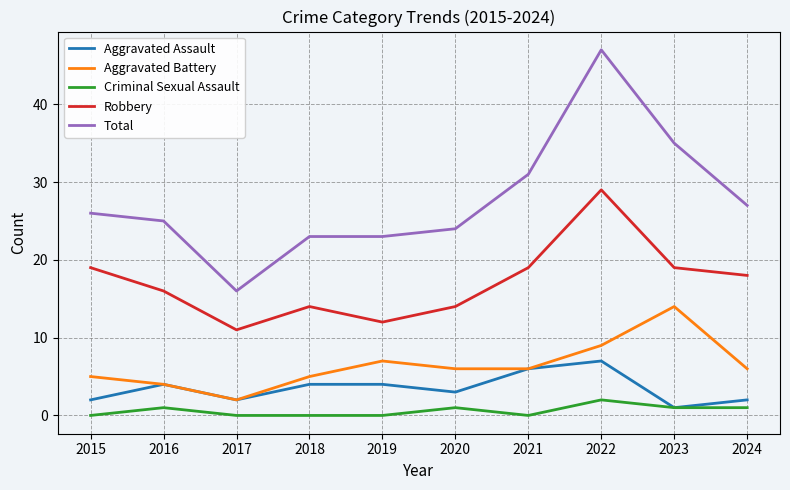

At 2024, list the series in order from largest to smallest.

Total, Robbery, Aggravated Battery, Aggravated Assault, Criminal Sexual Assault